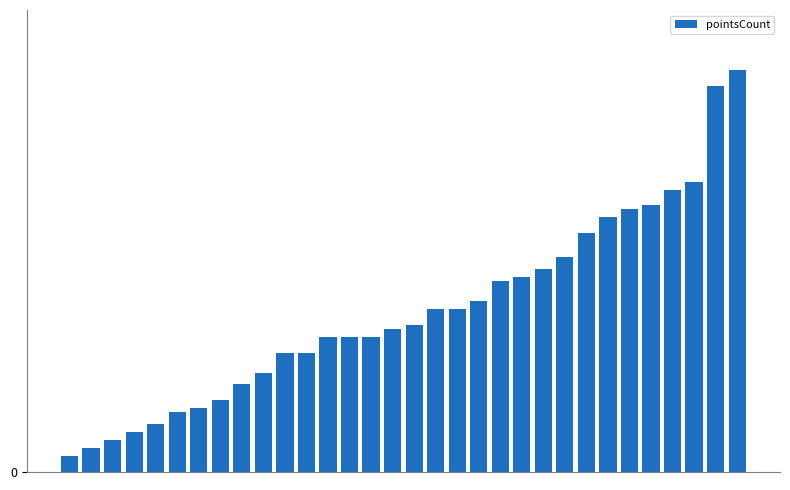

What is the greatest value displayed?

101